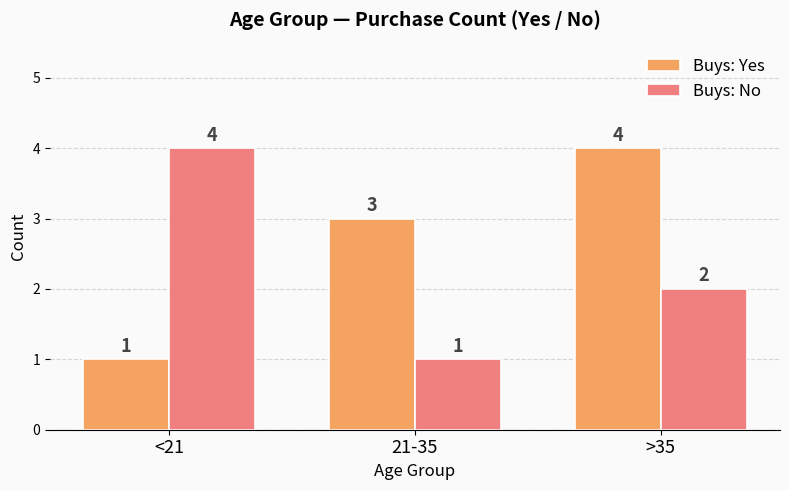

List the series in order of their overall mean, highest first.

Buys: Yes, Buys: No